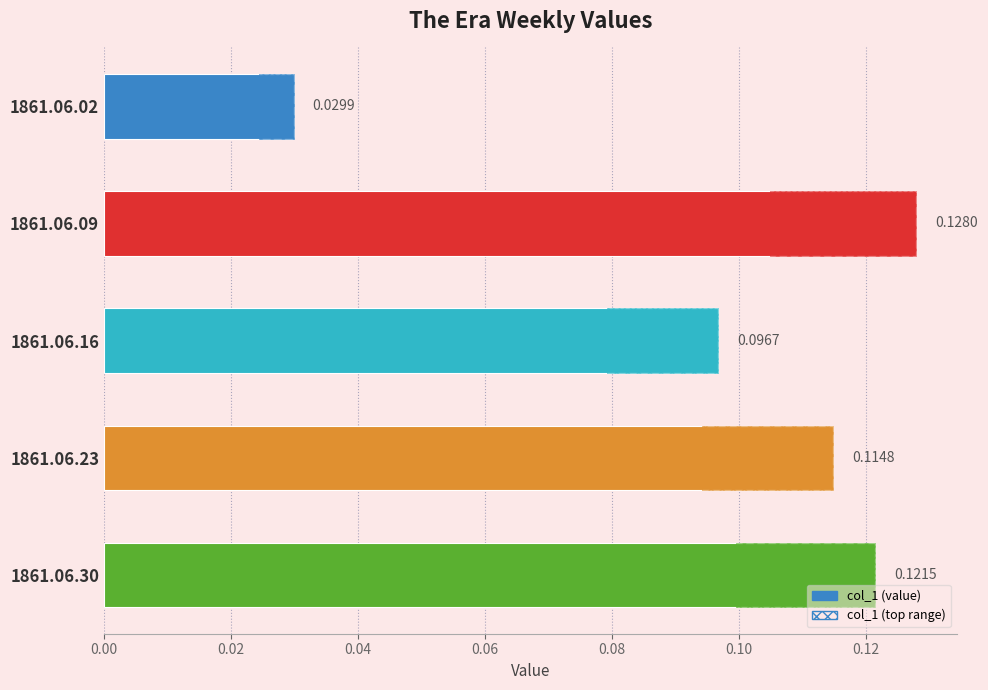

What is the sum of the values at 0.04 and 0.08?

0.2